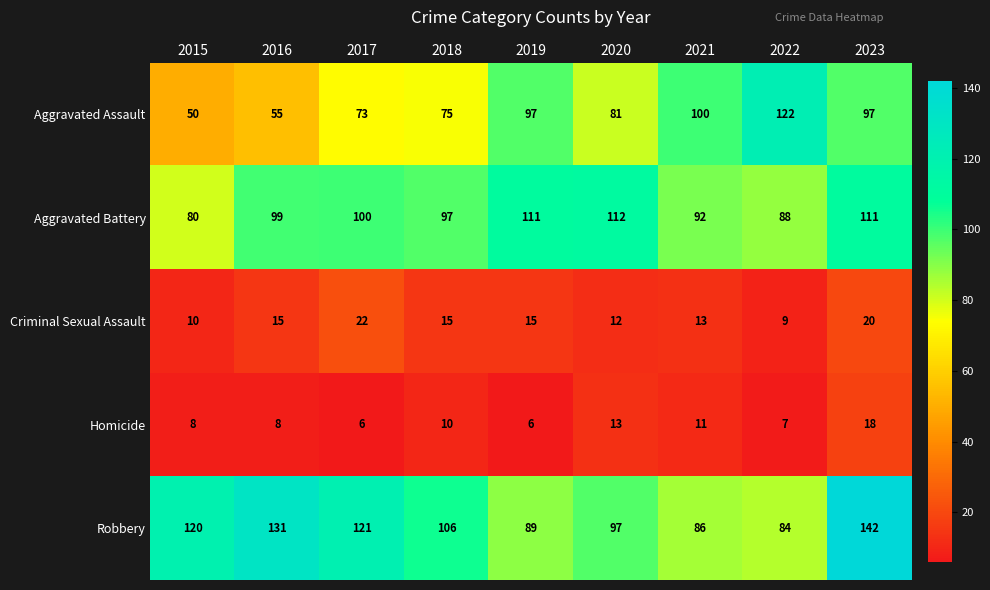

What is the average value of the Robbery series?

108